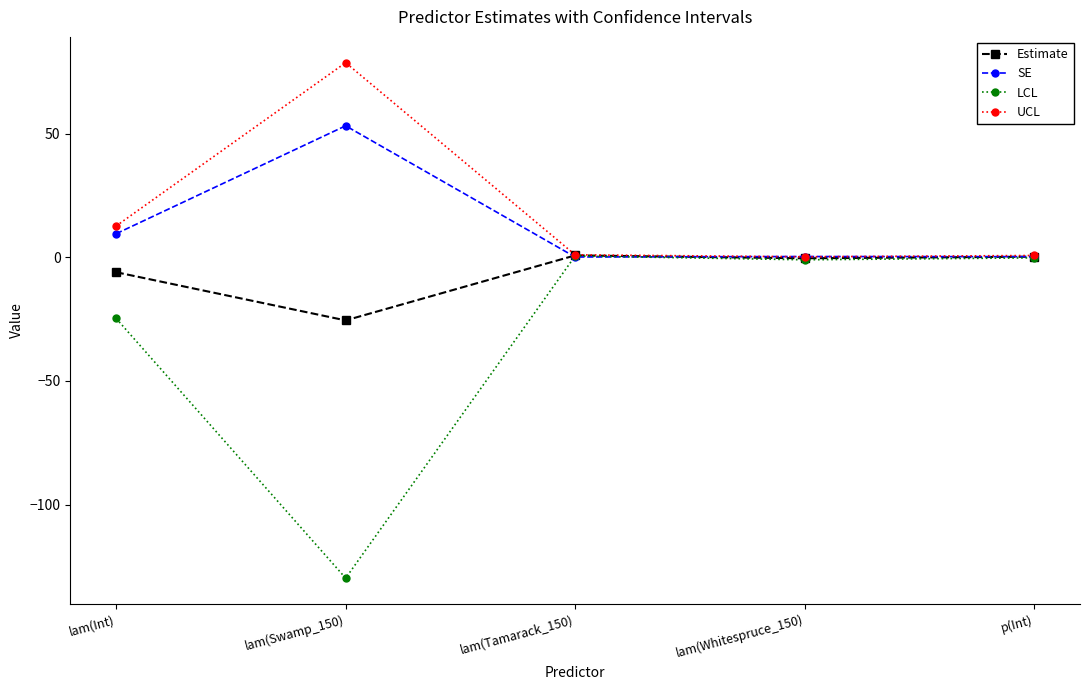

How many lines are shown in the chart?

4